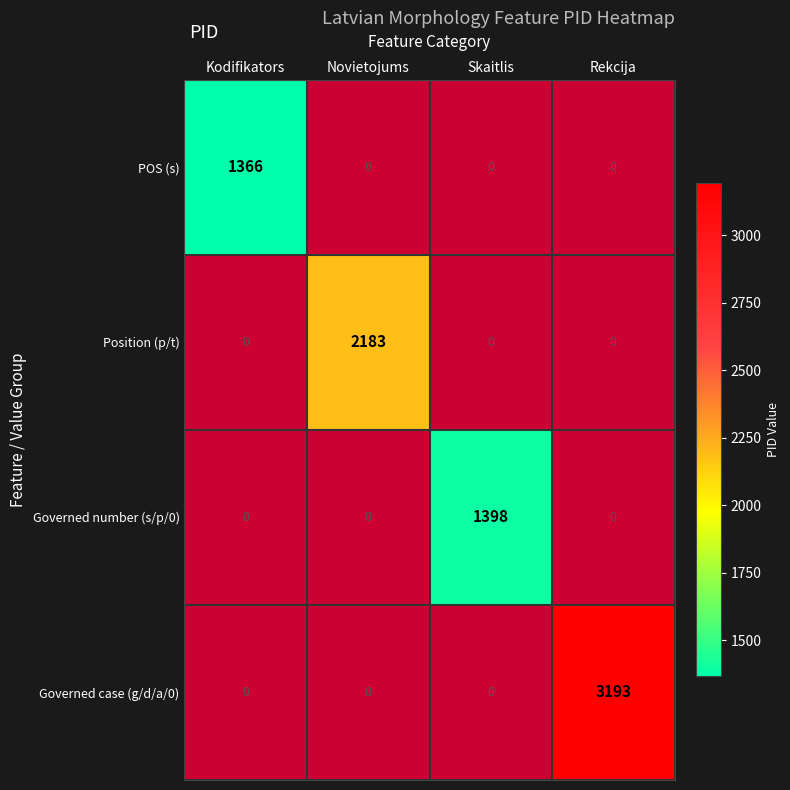

Which label corresponds to the smallest value in the chart?

Kodifikators